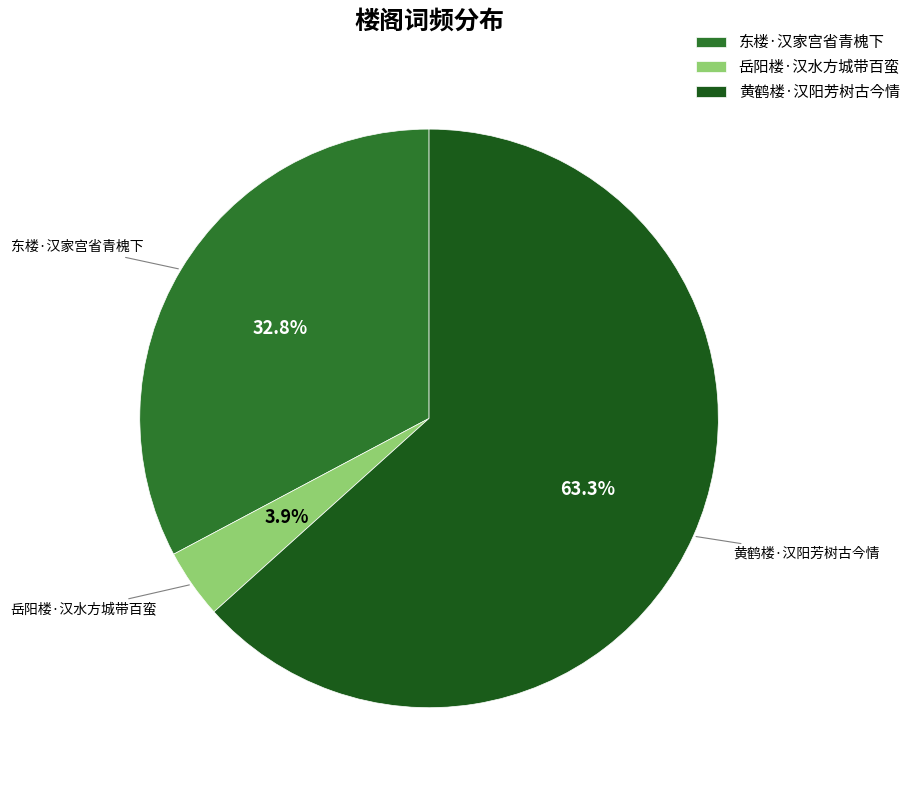

The 岳阳楼·汉水方城带百蛮 slice represents 4% of the pie. True or false?

True